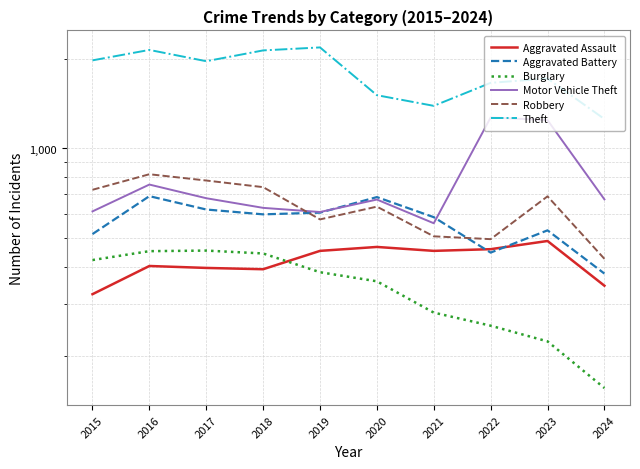

What is the spread (max minus min) of values at 2018?

1748